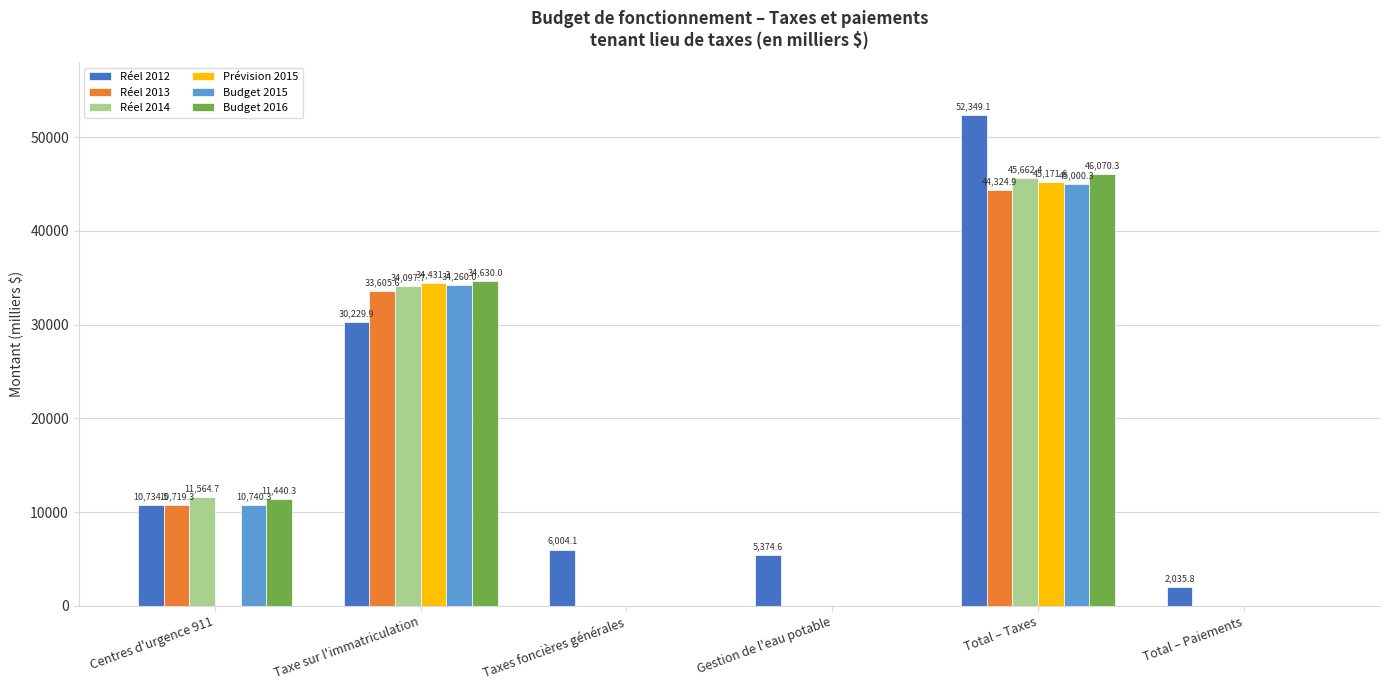

Read the Budget 2016 value at Centres d'urgence 911.

11440.3